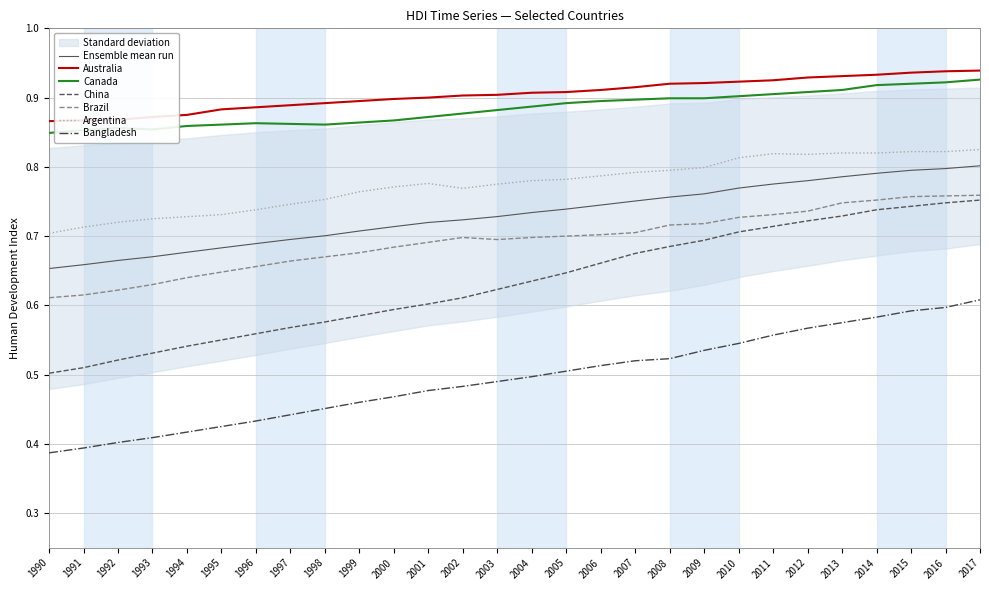

At which category does the chart reach its peak across all series?

2017